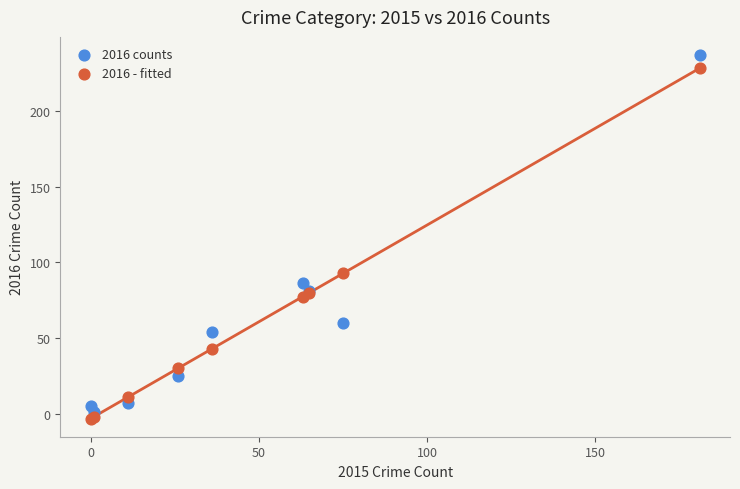

Across all series, what Y value is closest to 116?

92.6